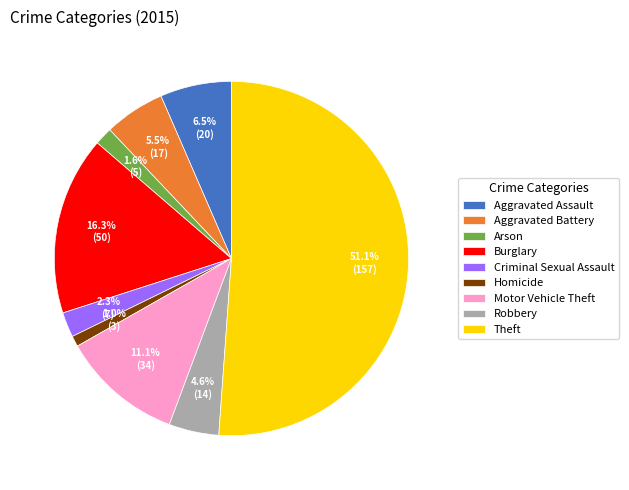

How many slices are in this pie chart?

9